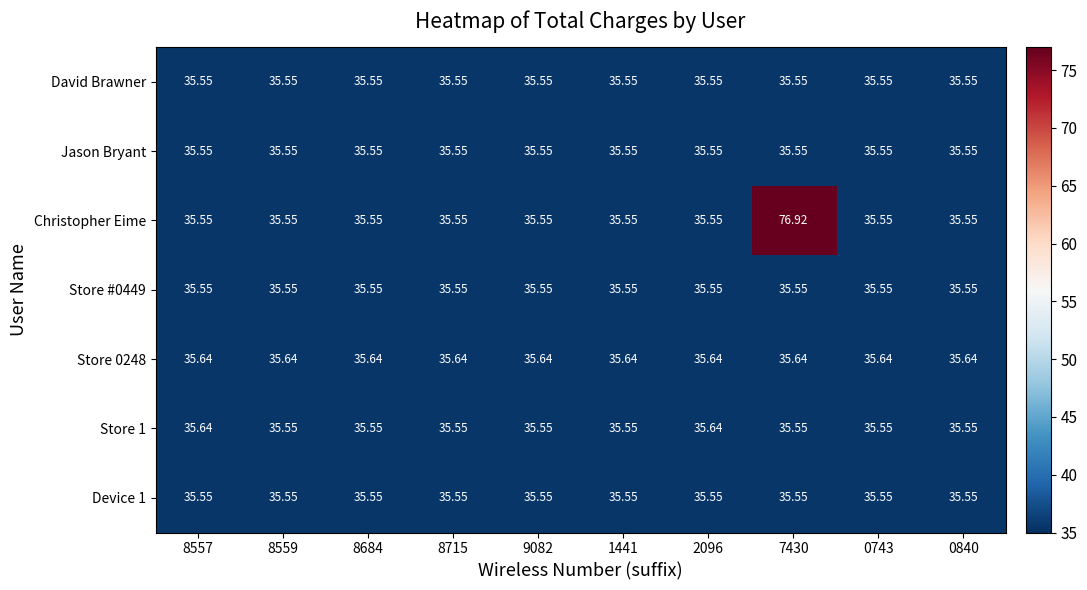

Which series has the largest total across all categories?

Christopher Eime